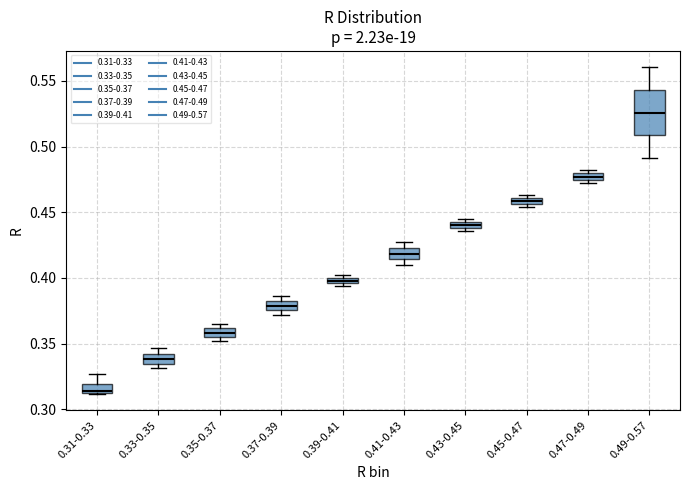

Which box is the tallest, from its lower edge to its upper edge?

0.49-0.57